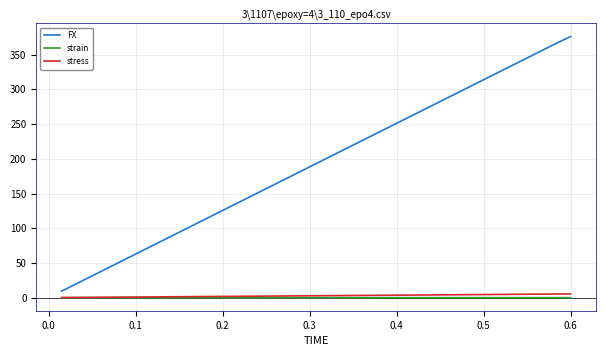

Which series has the largest total across all categories?

FX